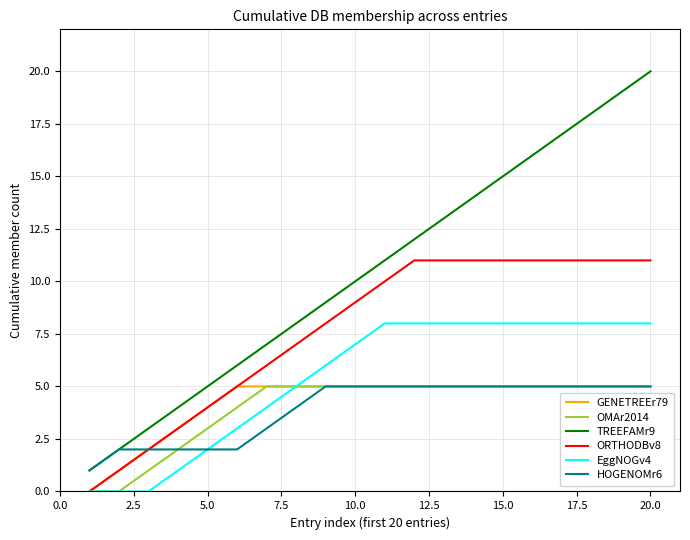

Which series has the widest spread of values?

TREEFAMr9